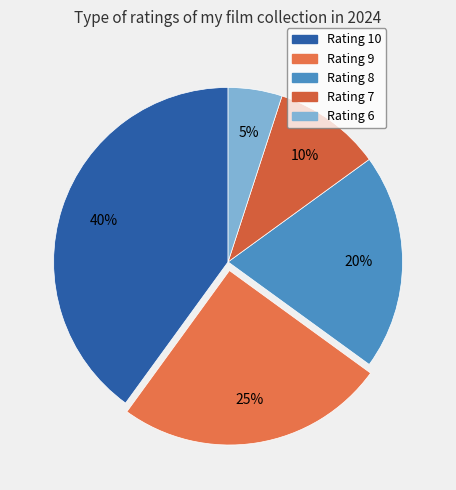

Count the number of slices in the pie.

5